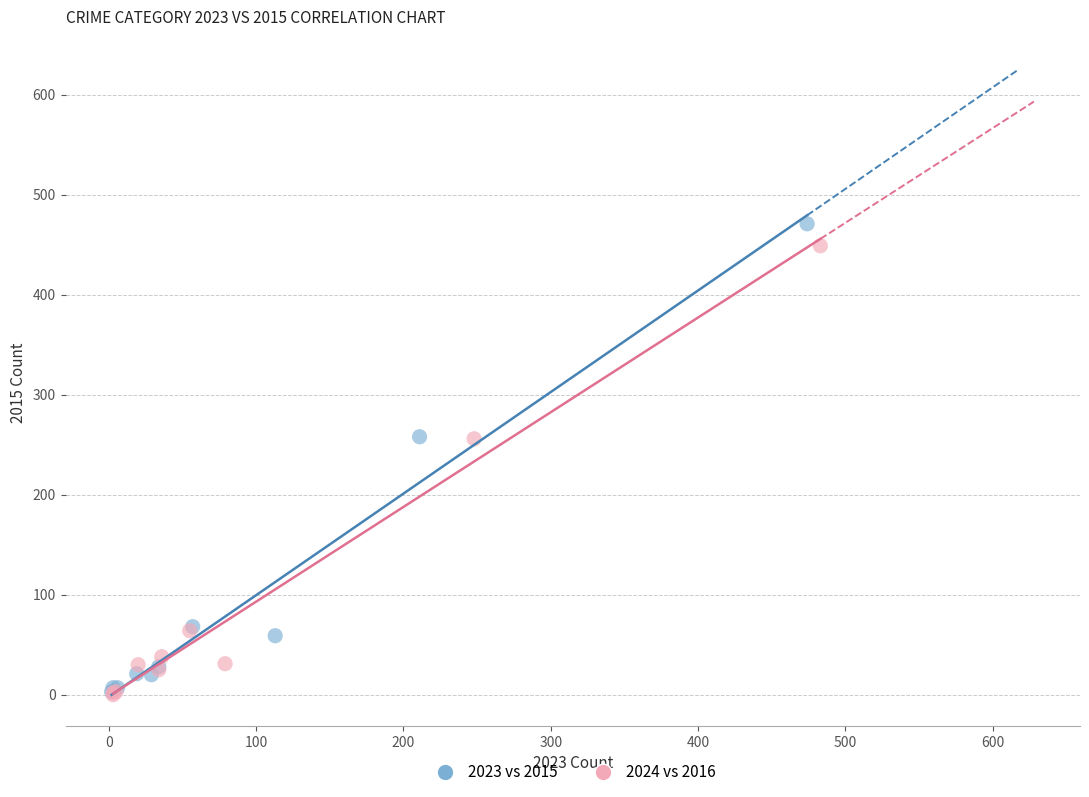

Which series has the widest spread of Y values?

2023 vs 2015